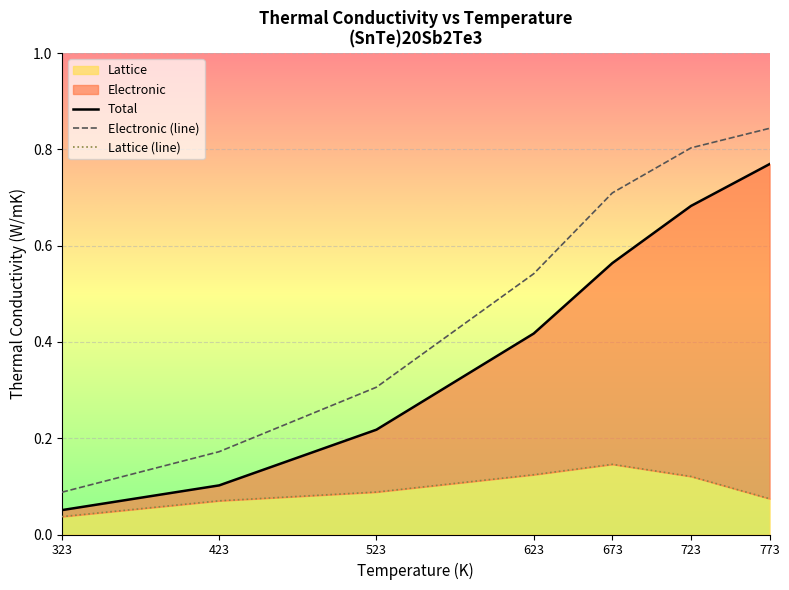

List the series in order of their peak value, lowest first.

Lattice (line), Total, Electronic (line)